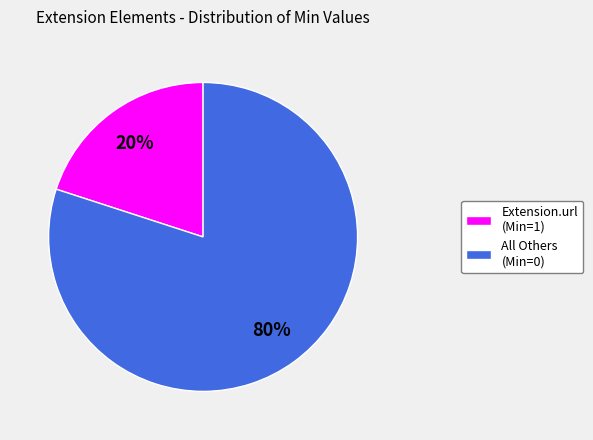

To the nearest percent, what is the difference between the largest and smallest slice percentages?

60%